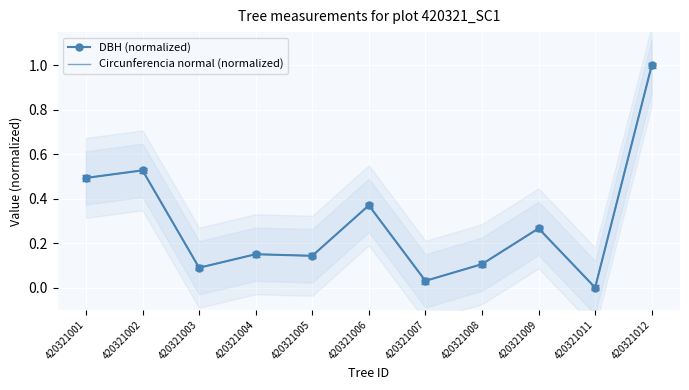

How many lines are shown in the chart?

2